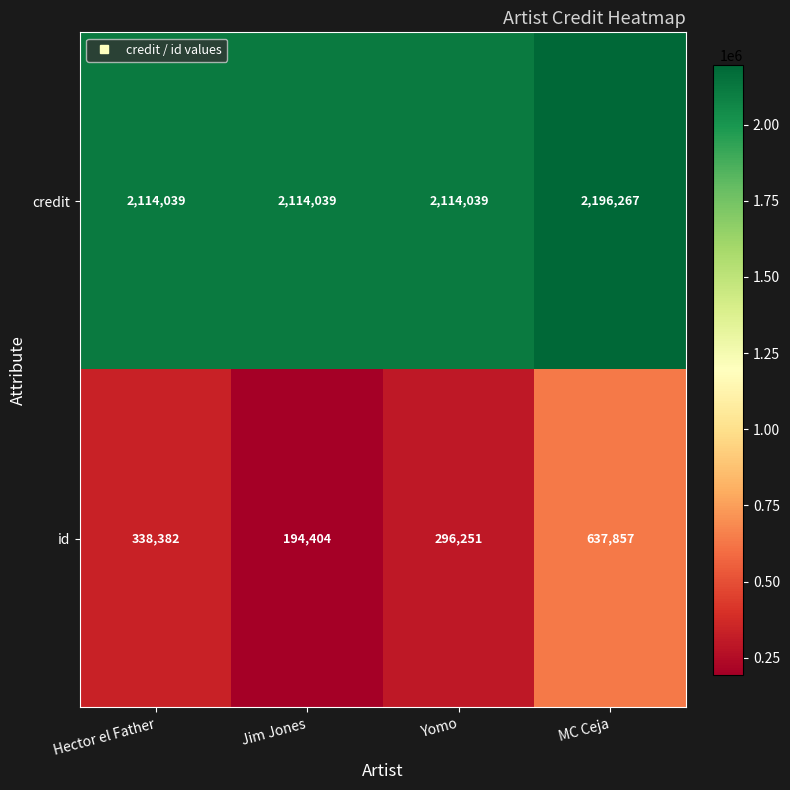

Which label corresponds to the smallest value in the chart?

Jim Jones